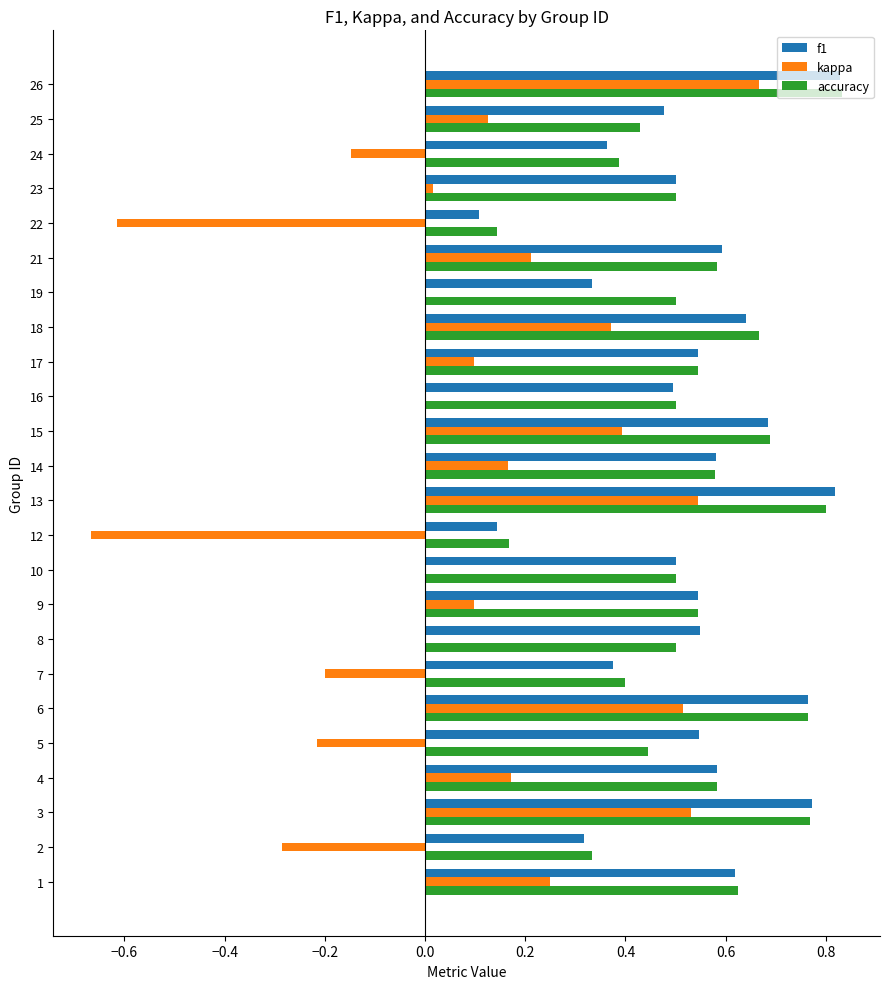

At which category is the sum across all series the highest?

26